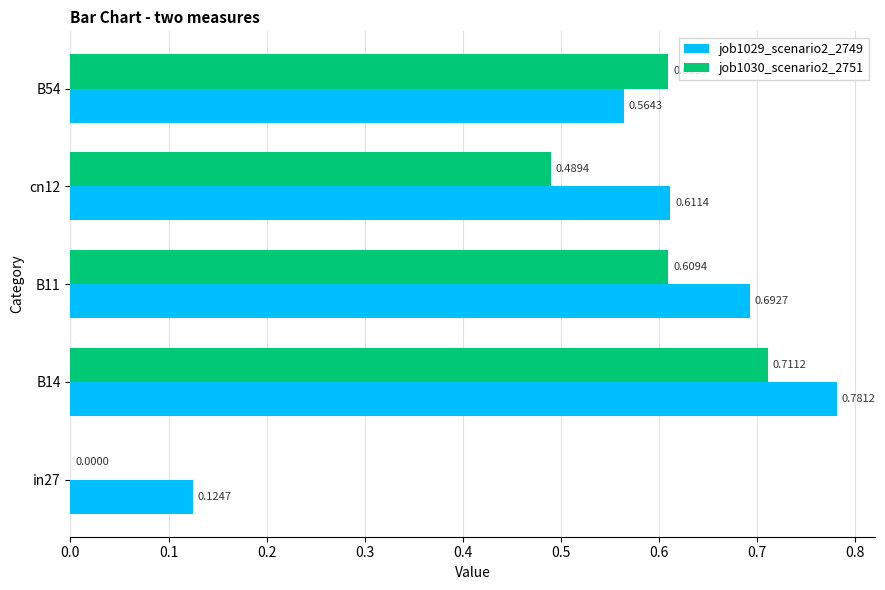

What is the sum of the job1030_scenario2_2751 values at B54 and B14?

1.3